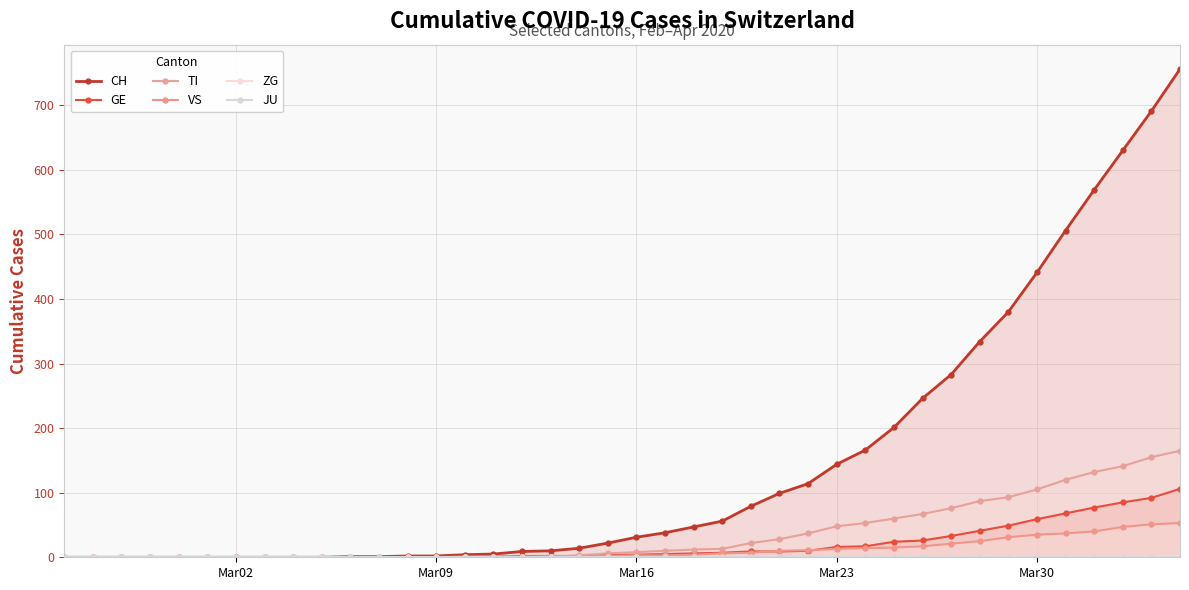

Reading right to left, what are all the values shown in this chart?

CH: 756	691	630	569	506	441	380	334	283	246	201	166	144	114	99	79	56	47	38	31	22	14	10	9	5	4	2	2	1	1	0	0	0	0	0	0	0	0	0	0
GE: 106	92	85	77	68	59	49	41	33	26	24	17	16	10	9	9	7	6	5	4	4	2	2	2	1	1	0	0	0	0	0	0	0	0	0	0	0	0	0	0
TI: 165	155	141	132	120	105	93	87	76	67	60	53	48	37	28	22	13	12	10	8	6	3	1	1	1	1	0	0	0	0	0	0	0	0	0	0	0	0	0	0
VS: 53	51	47	40	37	35	31	25	21	17	15	14	13	11	10	7	6	4	3	3	2	1	1	0	0	0	0	0	0	0	0	0	0	0	0	0	0	0	0	0
ZG: 2	1	1	1	1	1	1	1	0	0	0	0	0	0	0	0	0	0	0	0	0	0	0	0	0	0	0	0	0	0	0	0	0	0	0	0	0	0	0	0
JU: 0	0	0	0	0	0	0	0	0	0	0	0	0	0	0	0	0	0	0	0	0	0	0	0	0	0	0	0	0	0	0	0	0	0	0	0	0	0	0	0